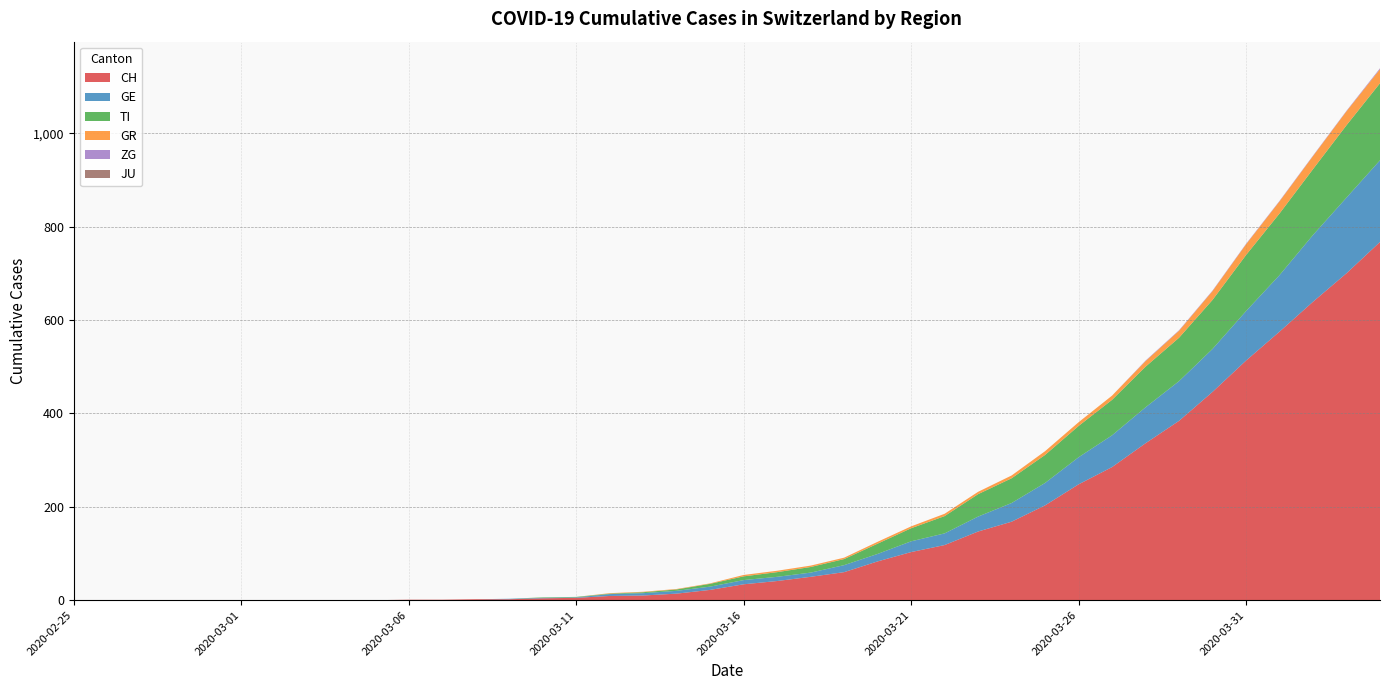

Reading left to right, extract all data points from this chart.

CH: 2020-02-25=0	2020-02-26=0	2020-02-27=0	2020-02-28=0	2020-02-29=0	2020-03-01=0	2020-03-02=0	2020-03-03=0	2020-03-04=0	2020-03-05=0	2020-03-06=1	2020-03-07=1	2020-03-08=2	2020-03-09=2	2020-03-10=4	2020-03-11=5	2020-03-12=9	2020-03-13=10	2020-03-14=14	2020-03-15=22	2020-03-16=34	2020-03-17=41	2020-03-18=50	2020-03-19=60	2020-03-20=83	2020-03-21=103	2020-03-22=118	2020-03-23=147	2020-03-24=168	2020-03-25=203	2020-03-26=248	2020-03-27=285	2020-03-28=336	2020-03-29=384	2020-03-30=446	2020-03-31=513	2020-04-01=575	2020-04-02=639	2020-04-03=700	2020-04-04=767
TI: 2020-02-25=0	2020-02-26=0	2020-02-27=0	2020-02-28=0	2020-02-29=0	2020-03-01=0	2020-03-02=0	2020-03-03=0	2020-03-04=0	2020-03-05=0	2020-03-06=0	2020-03-07=0	2020-03-08=0	2020-03-09=0	2020-03-10=1	2020-03-11=1	2020-03-12=1	2020-03-13=2	2020-03-14=3	2020-03-15=6	2020-03-16=8	2020-03-17=10	2020-03-18=12	2020-03-19=13	2020-03-20=22	2020-03-21=28	2020-03-22=37	2020-03-23=48	2020-03-24=53	2020-03-25=60	2020-03-26=67	2020-03-27=76	2020-03-28=87	2020-03-29=93	2020-03-30=105	2020-03-31=120	2020-04-01=132	2020-04-02=141	2020-04-03=155	2020-04-04=165
GR: 2020-02-25=0	2020-02-26=0	2020-02-27=0	2020-02-28=0	2020-02-29=0	2020-03-01=0	2020-03-02=0	2020-03-03=0	2020-03-04=0	2020-03-05=0	2020-03-06=0	2020-03-07=0	2020-03-08=0	2020-03-09=0	2020-03-10=0	2020-03-11=0	2020-03-12=1	2020-03-13=1	2020-03-14=1	2020-03-15=1	2020-03-16=3	2020-03-17=3	2020-03-18=3	2020-03-19=3	2020-03-20=4	2020-03-21=4	2020-03-22=5	2020-03-23=5	2020-03-24=6	2020-03-25=8	2020-03-26=8	2020-03-27=9	2020-03-28=12	2020-03-29=15	2020-03-30=19	2020-03-31=23	2020-04-01=26	2020-04-02=28	2020-04-03=30	2020-04-04=30
JU: 2020-02-25=0	2020-02-26=0	2020-02-27=0	2020-02-28=0	2020-02-29=0	2020-03-01=0	2020-03-02=0	2020-03-03=0	2020-03-04=0	2020-03-05=0	2020-03-06=0	2020-03-07=0	2020-03-08=0	2020-03-09=0	2020-03-10=0	2020-03-11=0	2020-03-12=0	2020-03-13=0	2020-03-14=0	2020-03-15=0	2020-03-16=0	2020-03-17=0	2020-03-18=0	2020-03-19=0	2020-03-20=0	2020-03-21=0	2020-03-22=0	2020-03-23=0	2020-03-24=0	2020-03-25=0	2020-03-26=0	2020-03-27=0	2020-03-28=0	2020-03-29=0	2020-03-30=0	2020-03-31=0	2020-04-01=0	2020-04-02=0	2020-04-03=0	2020-04-04=0
ZG: 2020-02-25=0	2020-02-26=0	2020-02-27=0	2020-02-28=0	2020-02-29=0	2020-03-01=0	2020-03-02=0	2020-03-03=0	2020-03-04=0	2020-03-05=0	2020-03-06=0	2020-03-07=0	2020-03-08=0	2020-03-09=0	2020-03-10=0	2020-03-11=0	2020-03-12=0	2020-03-13=0	2020-03-14=0	2020-03-15=0	2020-03-16=0	2020-03-17=0	2020-03-18=0	2020-03-19=0	2020-03-20=0	2020-03-21=0	2020-03-22=0	2020-03-23=0	2020-03-24=0	2020-03-25=0	2020-03-26=0	2020-03-27=0	2020-03-28=1	2020-03-29=1	2020-03-30=1	2020-03-31=1	2020-04-01=1	2020-04-02=1	2020-04-03=1	2020-04-04=2
GE: 2020-02-25=0	2020-02-26=0	2020-02-27=0	2020-02-28=0	2020-02-29=0	2020-03-01=0	2020-03-02=0	2020-03-03=0	2020-03-04=0	2020-03-05=0	2020-03-06=0	2020-03-07=0	2020-03-08=0	2020-03-09=1	2020-03-10=1	2020-03-11=1	2020-03-12=4	2020-03-13=5	2020-03-14=6	2020-03-15=7	2020-03-16=9	2020-03-17=9	2020-03-18=9	2020-03-19=15	2020-03-20=16	2020-03-21=23	2020-03-22=25	2020-03-23=32	2020-03-24=40	2020-03-25=48	2020-03-26=58	2020-03-27=68	2020-03-28=77	2020-03-29=85	2020-03-30=92	2020-03-31=106	2020-04-01=121	2020-04-02=143	2020-04-03=162	2020-04-04=175